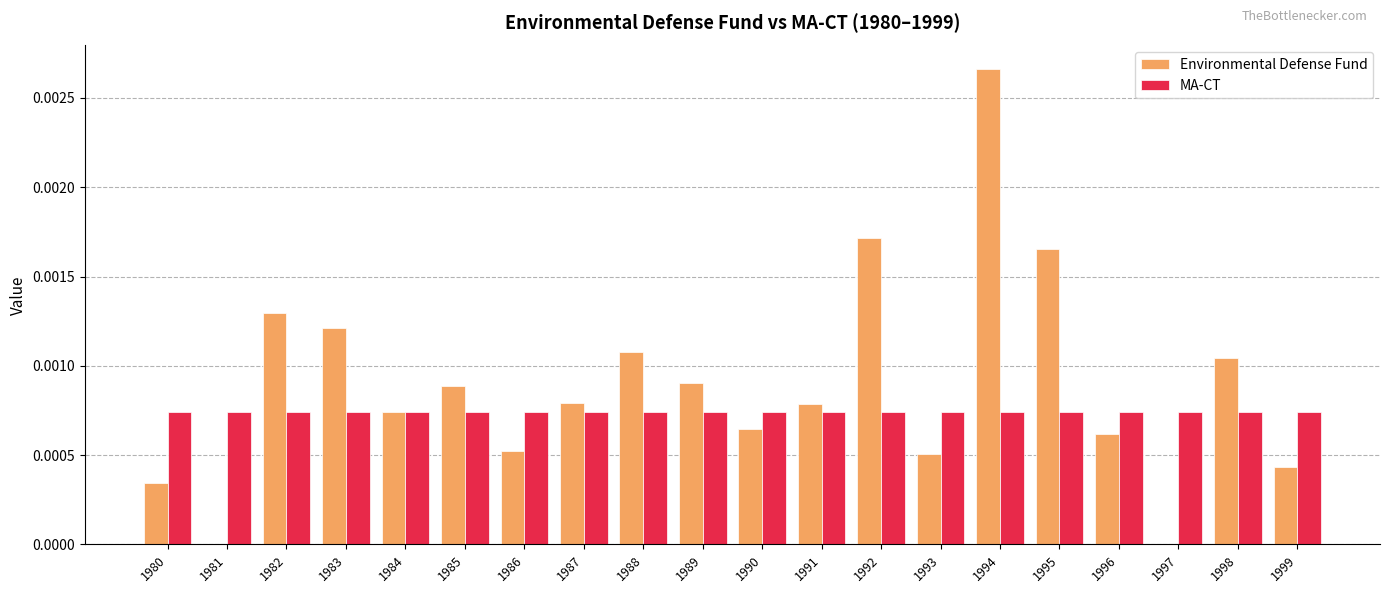

Is it true that MA-CT equals 0.0 at 1999?

True